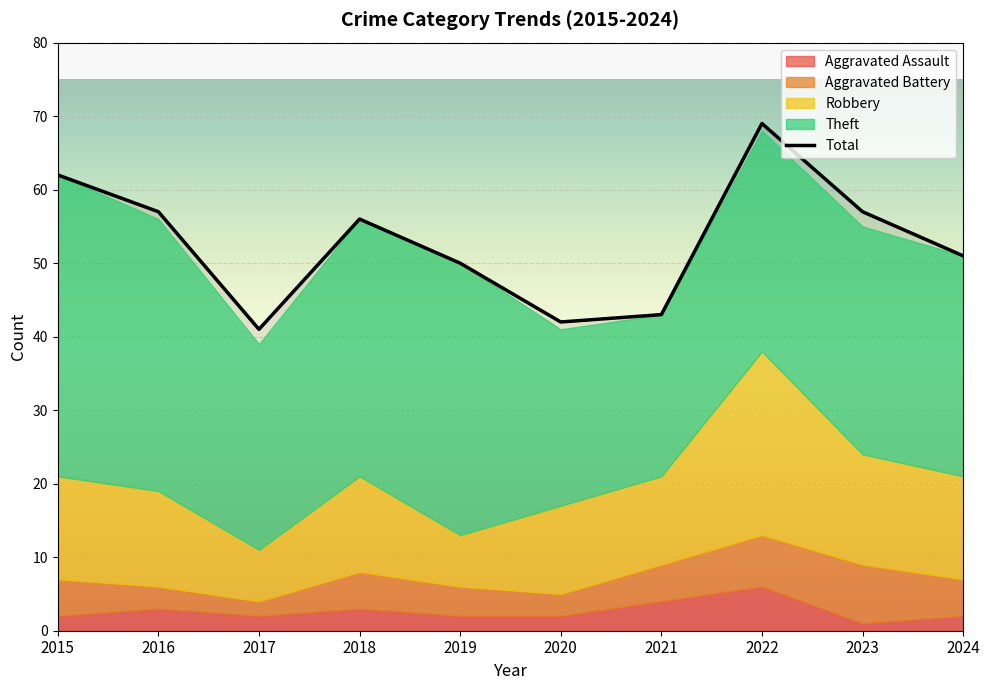

Which series has the widest spread of values?

Total